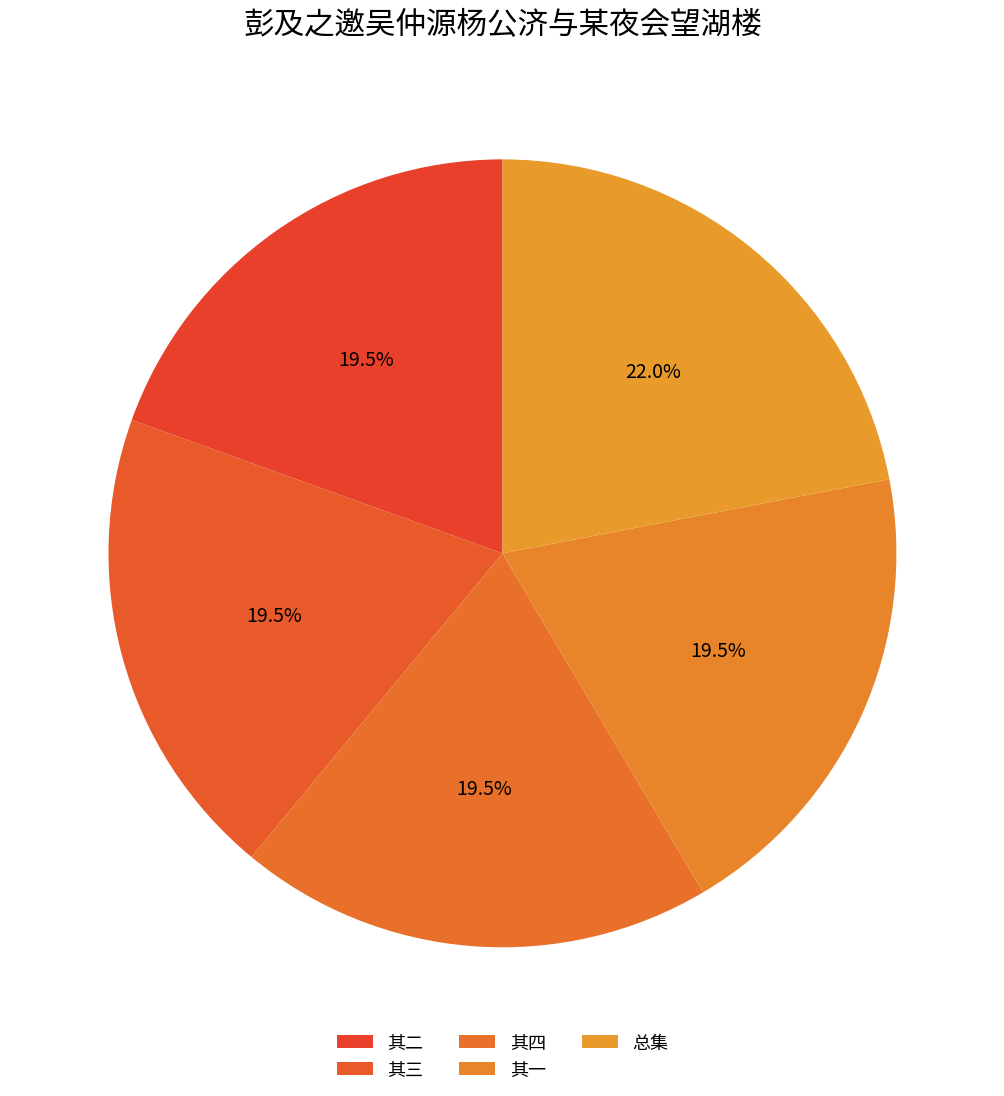

Count the number of slices in the pie.

5